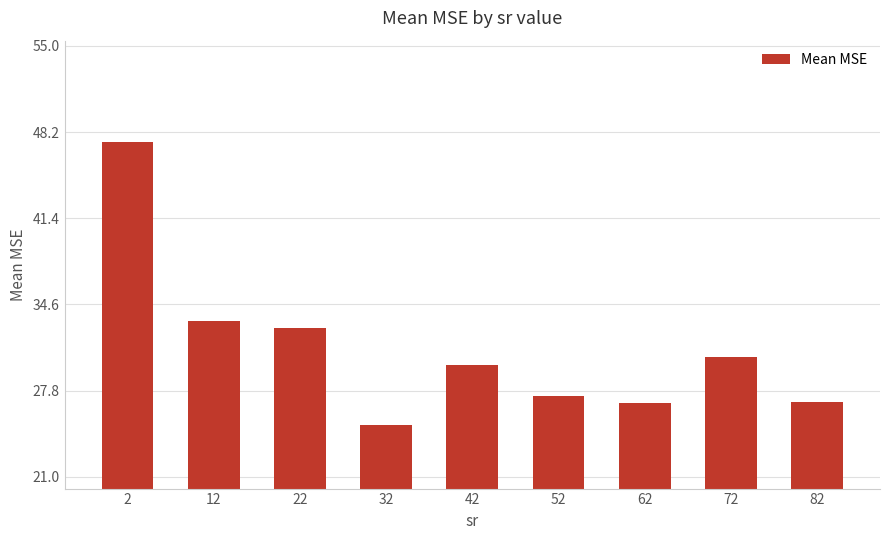

What is the change in value from 22 to 72?

-2.3